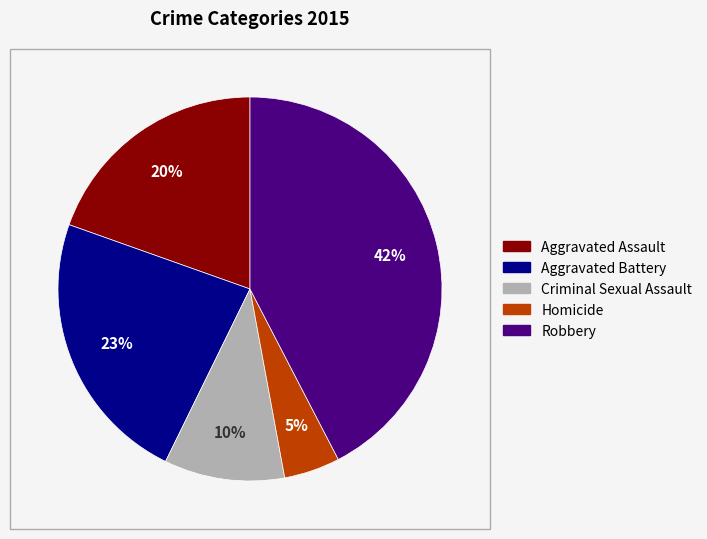

Is the sum of Aggravated Battery and Robbery greater than half?

Yes